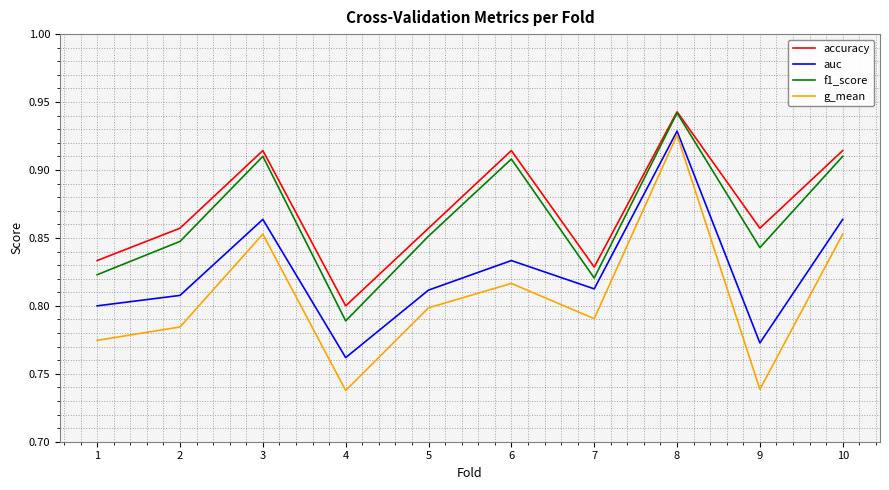

The value of auc at 8 is 0.2. True or false?

False